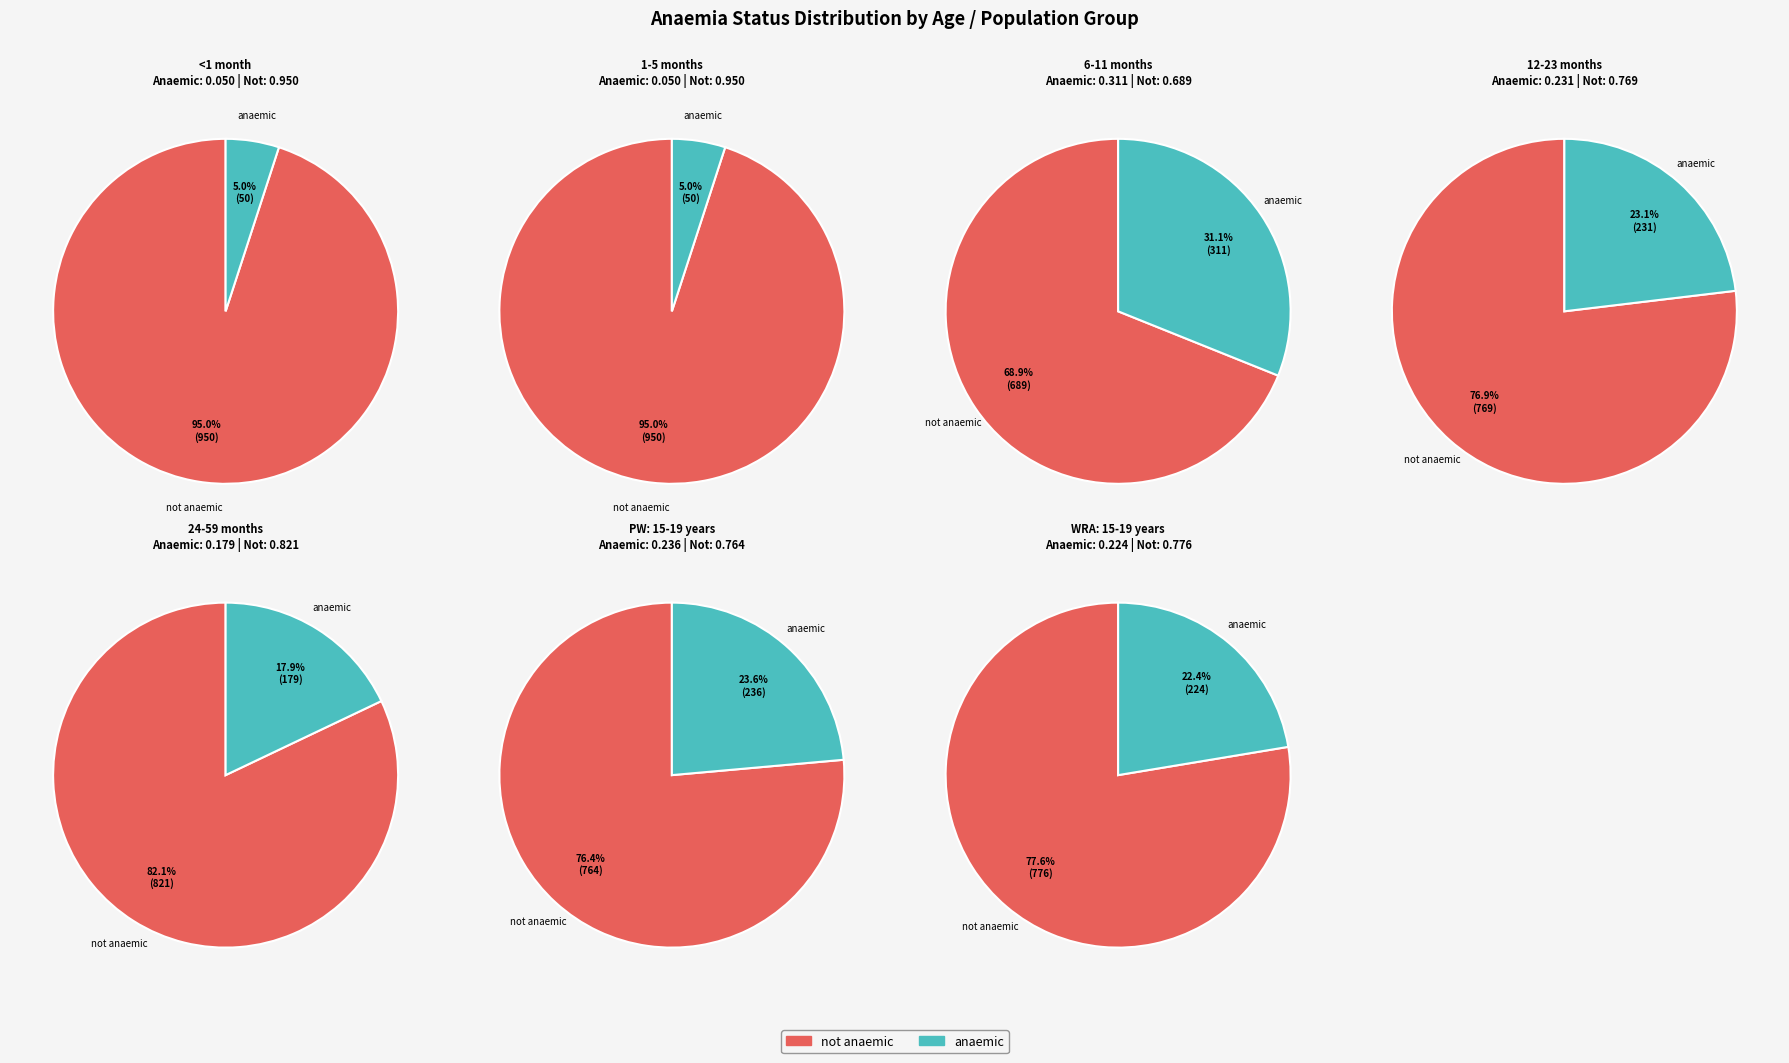

Which slice is the smallest?

<1 month